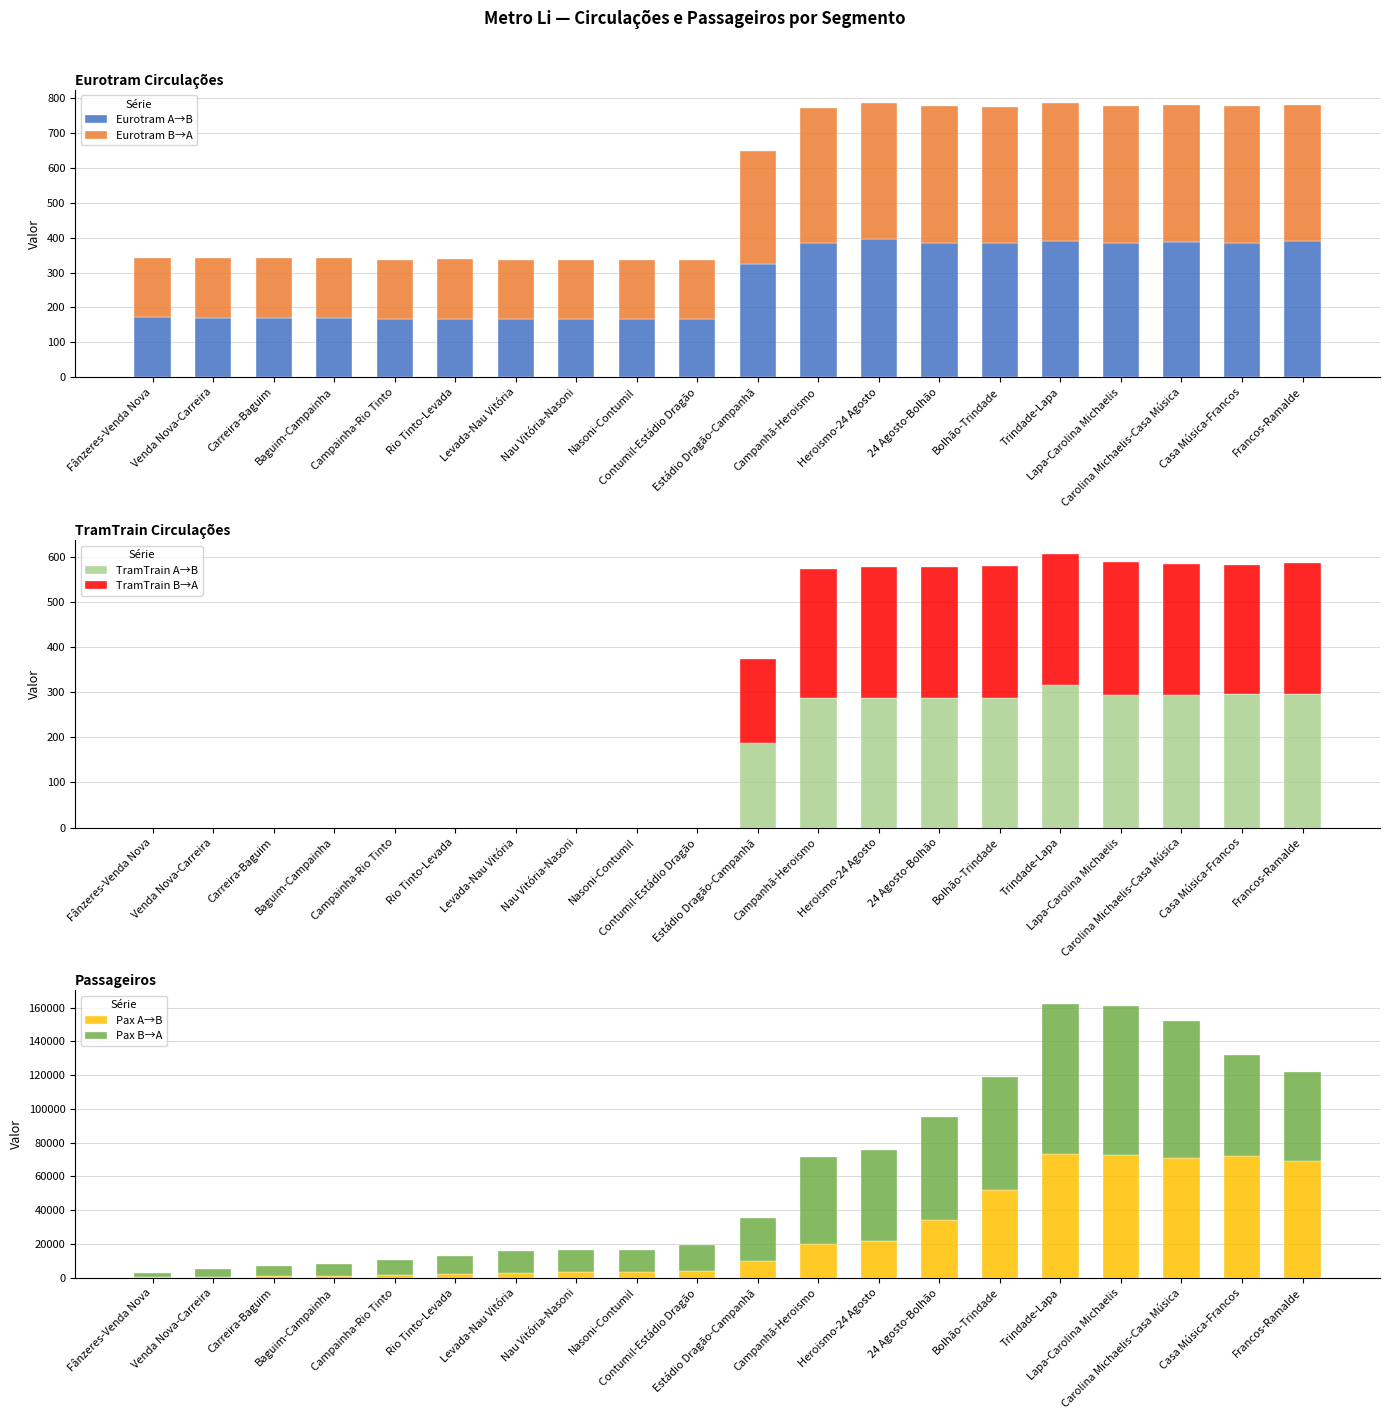

Rank the categories by TramTrain B→A value from lowest to highest.

Fânzeres-Venda Nova, Venda Nova-Carreira, Carreira-Baguim, Baguim-Campainha, Campainha-Rio Tinto, Rio Tinto-Levada, Levada-Nau Vitória, Nau Vitória-Nasoni, Nasoni-Contumil, Contumil-Estádio Dragão, Estádio Dragão-Campanhã, Casa Música-Francos, Campanhã-Heroismo, Heroismo-24 Agosto, 24 Agosto-Bolhão, Carolina Michaelis-Casa Música, Bolhão-Trindade, Trindade-Lapa, Francos-Ramalde, Lapa-Carolina Michaelis